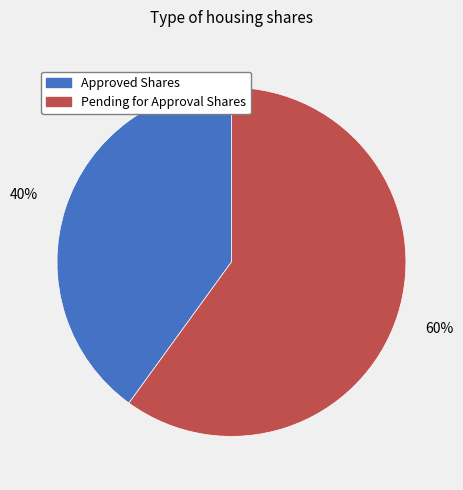

Is there any slice that represents more than half of the pie?

Yes